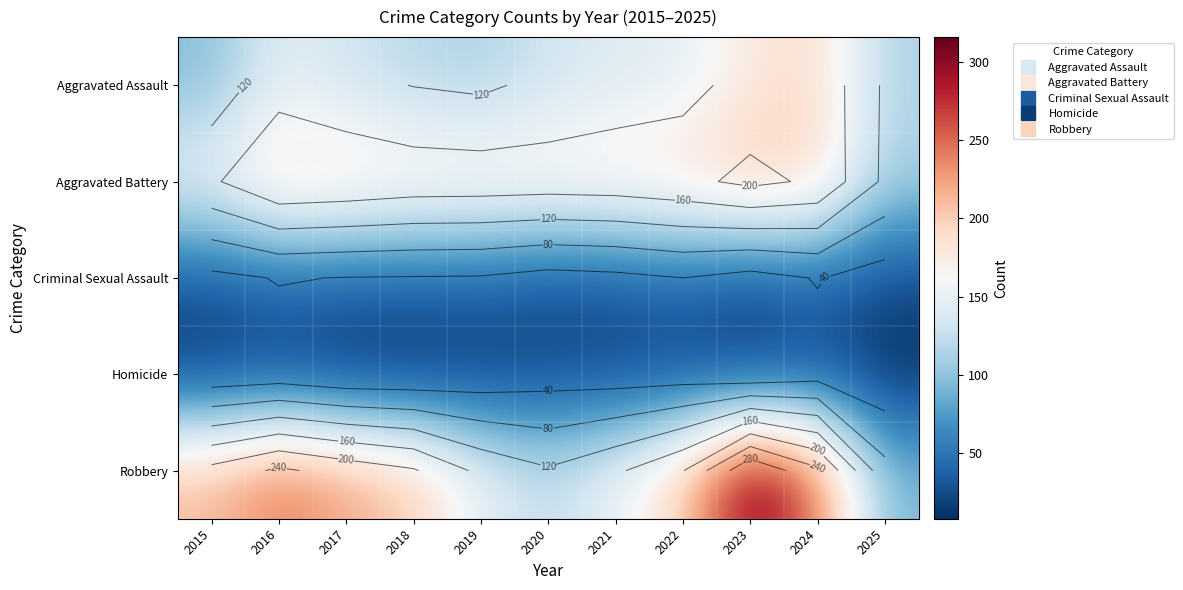

Is the value of Homicide at 2021 greater than the value of Aggravated Battery at 2023?

No